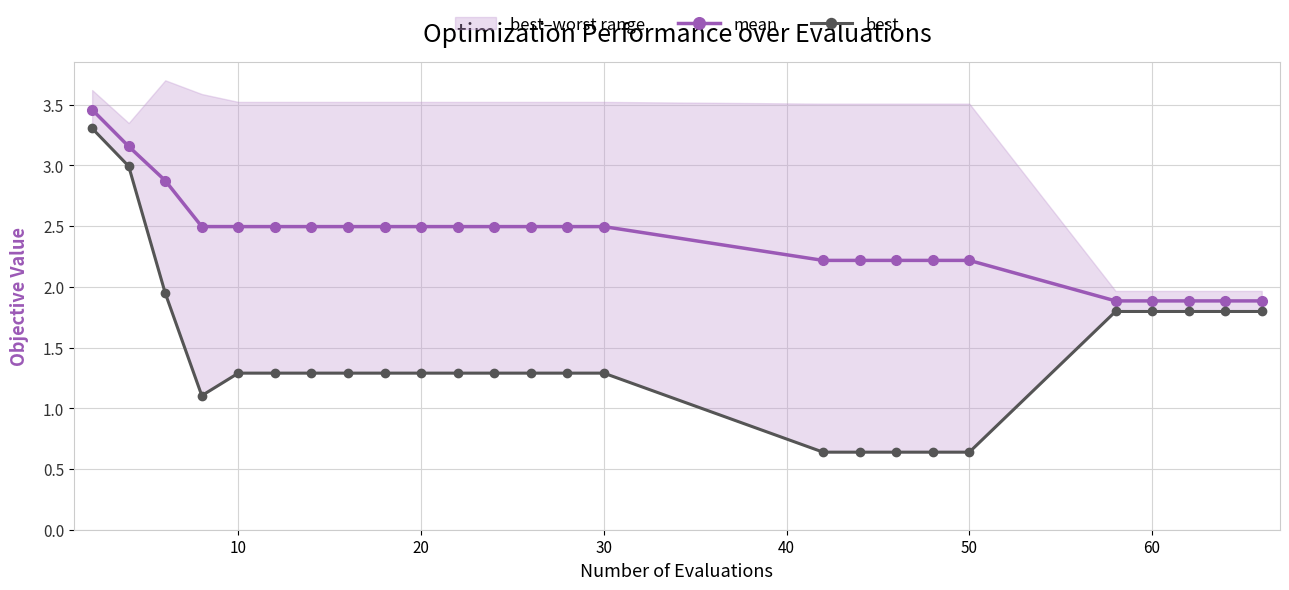

In best, how many points are lower than both neighbors (excluding endpoints)?

1